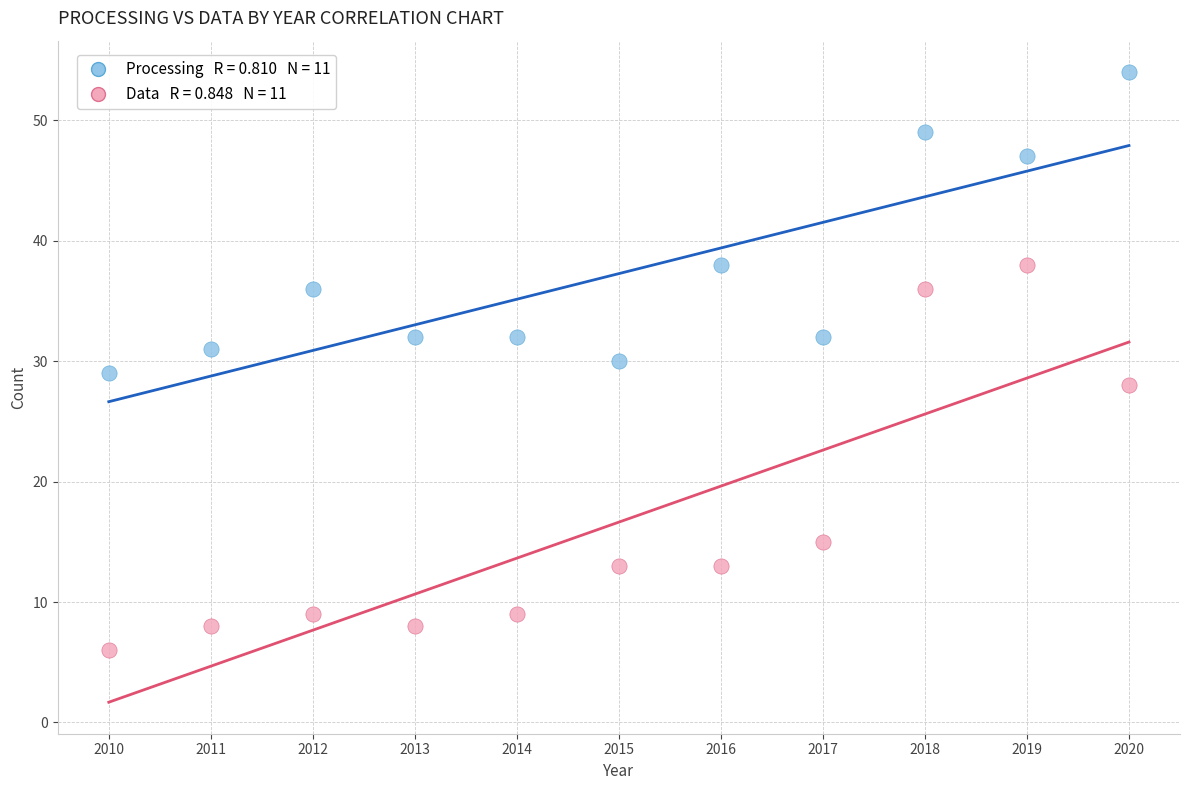

Across all data points, what is the range of Y values (max minus min)?

48